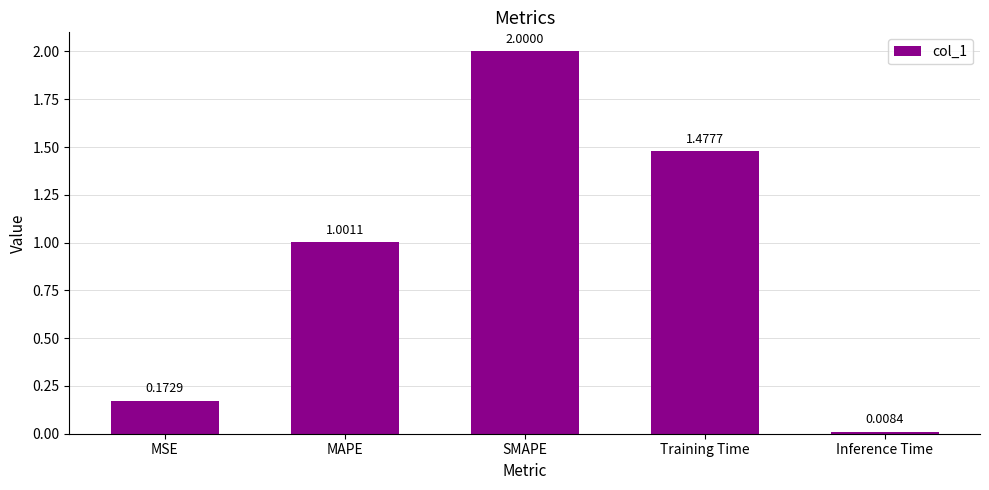

Count the number of data series in this chart.

1